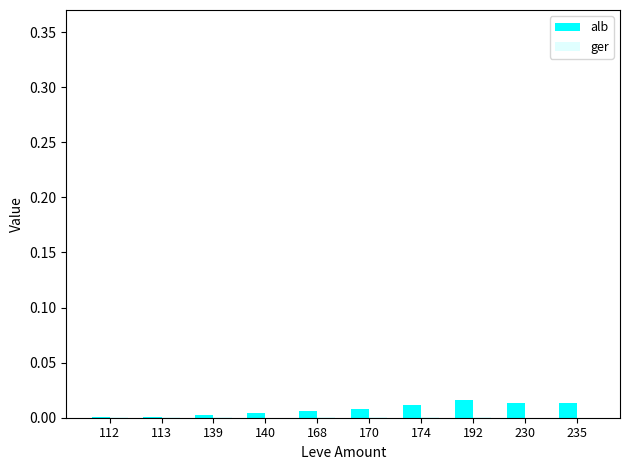

Is it true that alb equals 0.0 at 170?

True